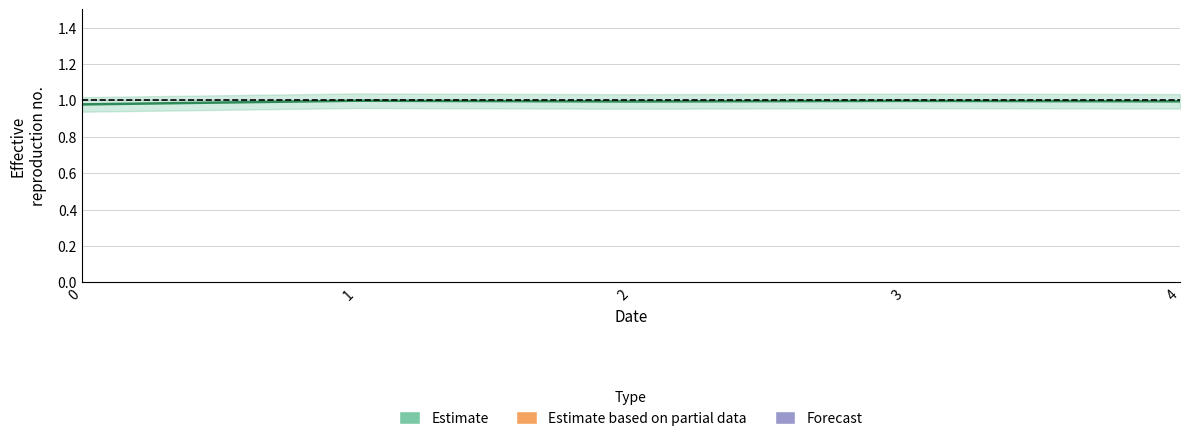

True or false: the data shows 1.0 at 1.

True